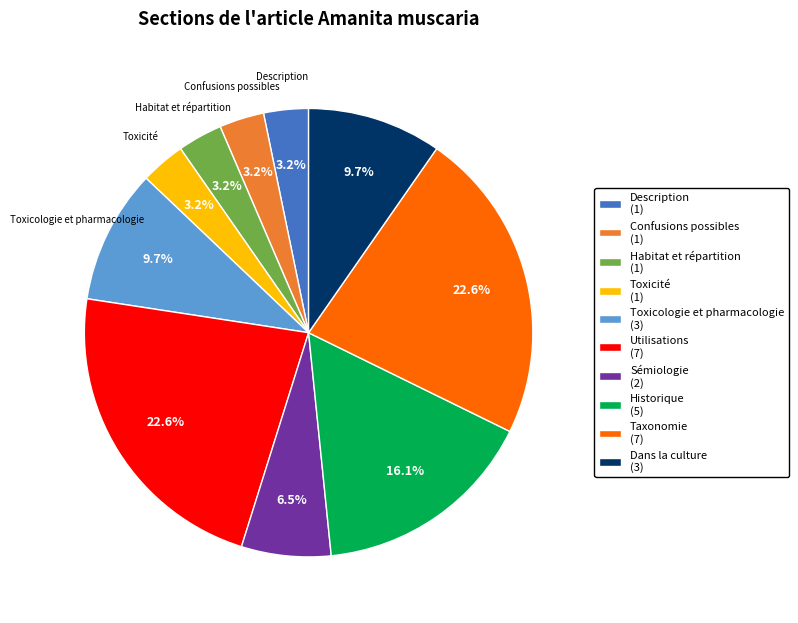

Is there a majority slice in this chart?

No